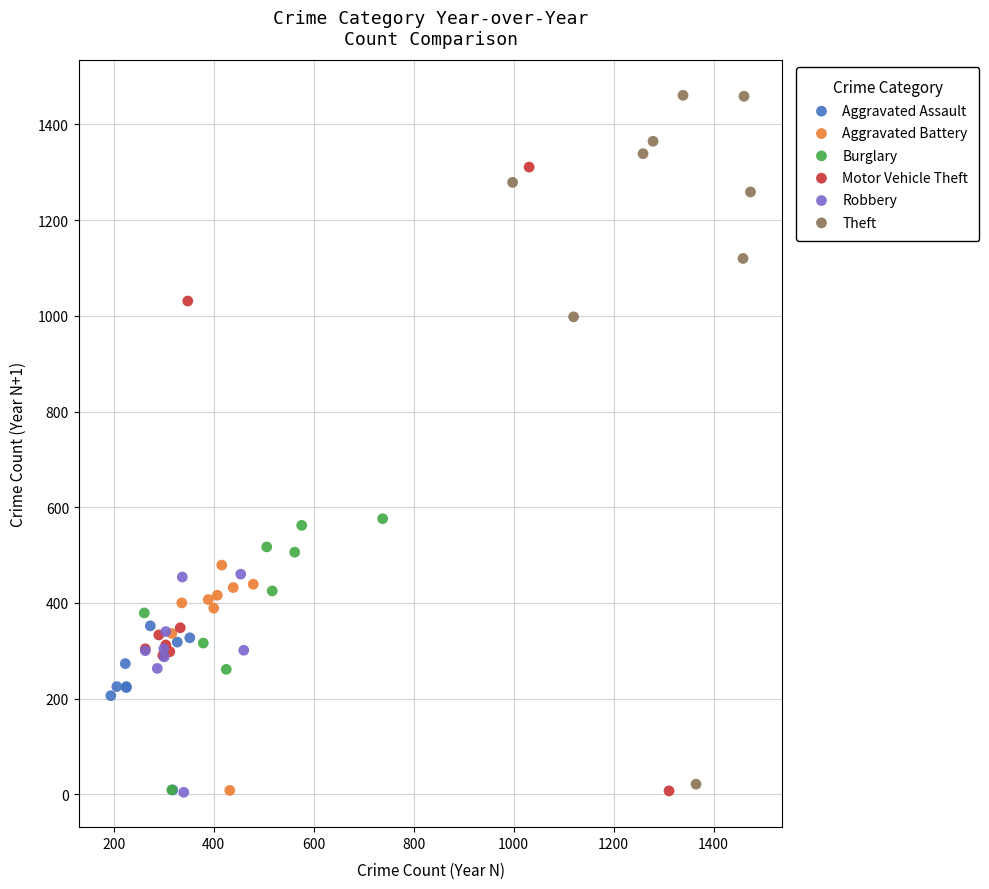

Which series reaches the maximum Y coordinate?

Theft